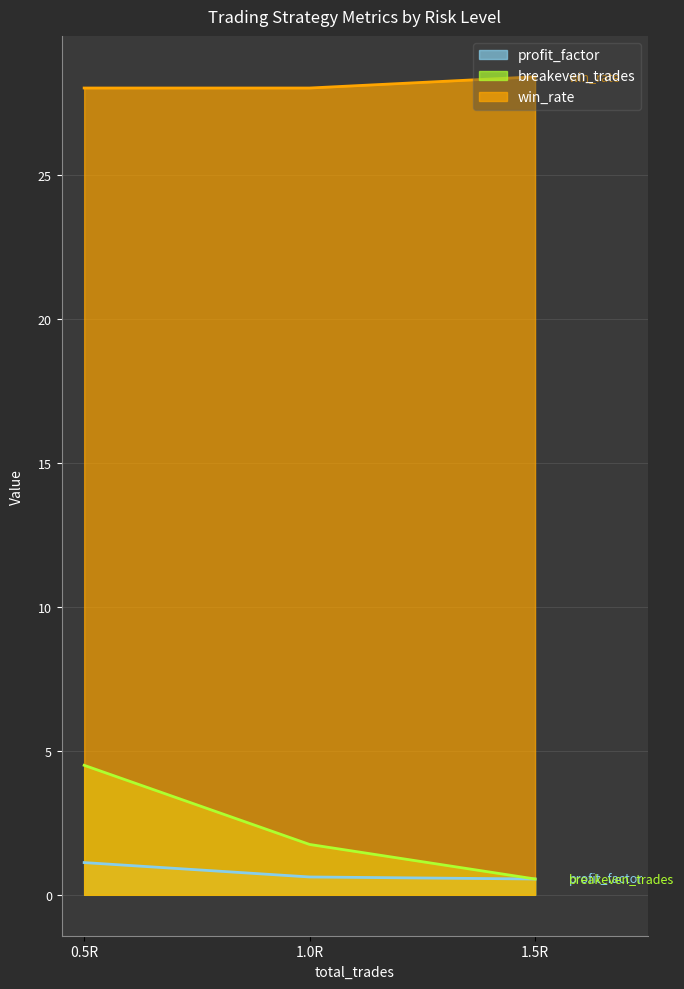

Between 0.5R and 1.5R, which is larger?

0.5R